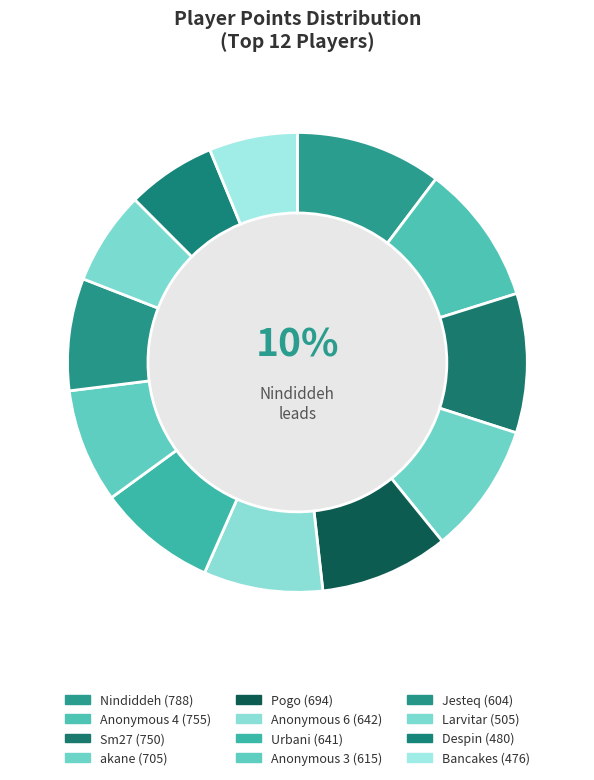

Which slice is the smallest?

Bancakes